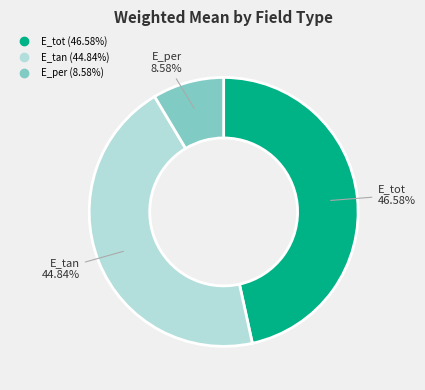

Rank the categories by value from lowest to highest.

E_per, E_tan, E_tot